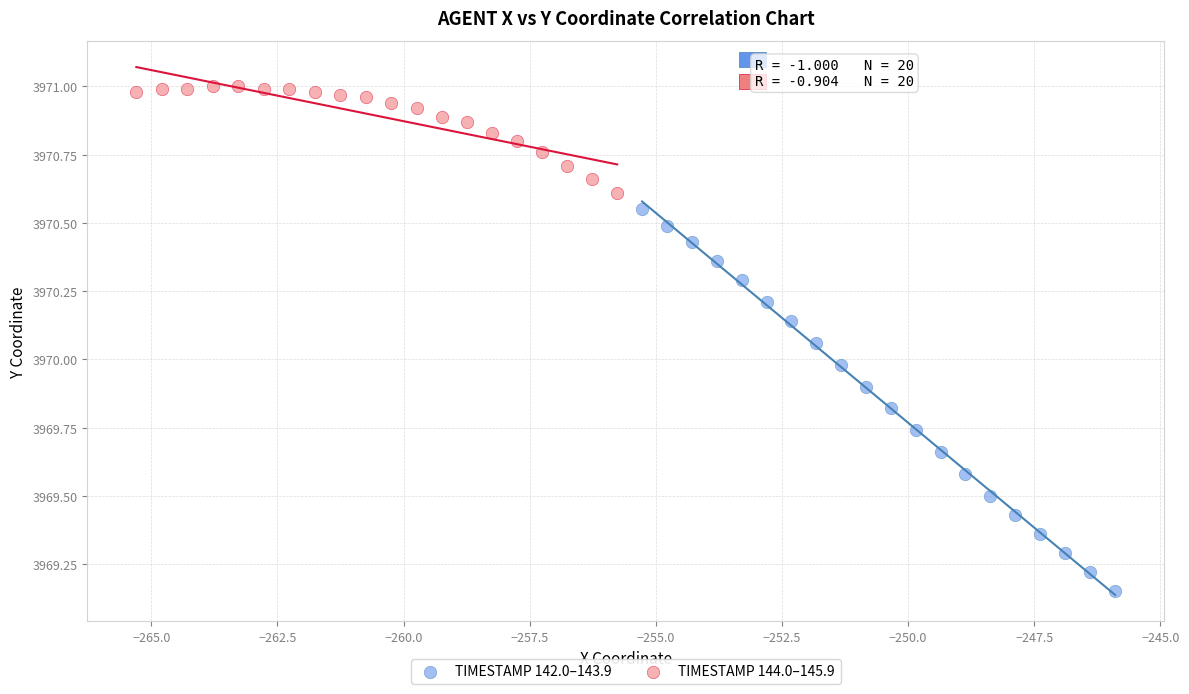

Which series contains the highest Y value?

TIMESTAMP 144.0–145.9